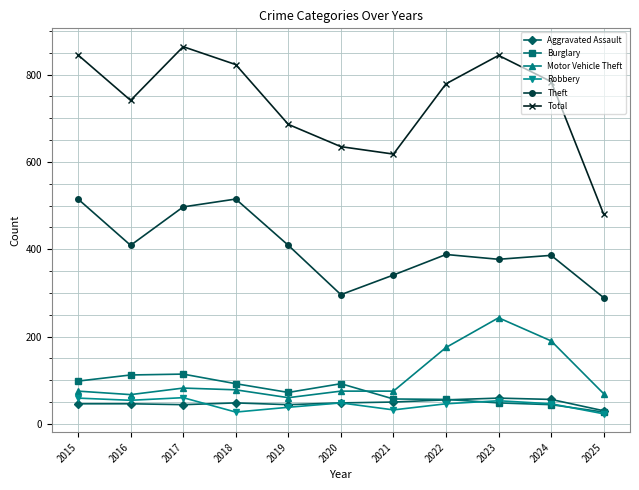

Which series changed the most between 2017 and 2019?

Total